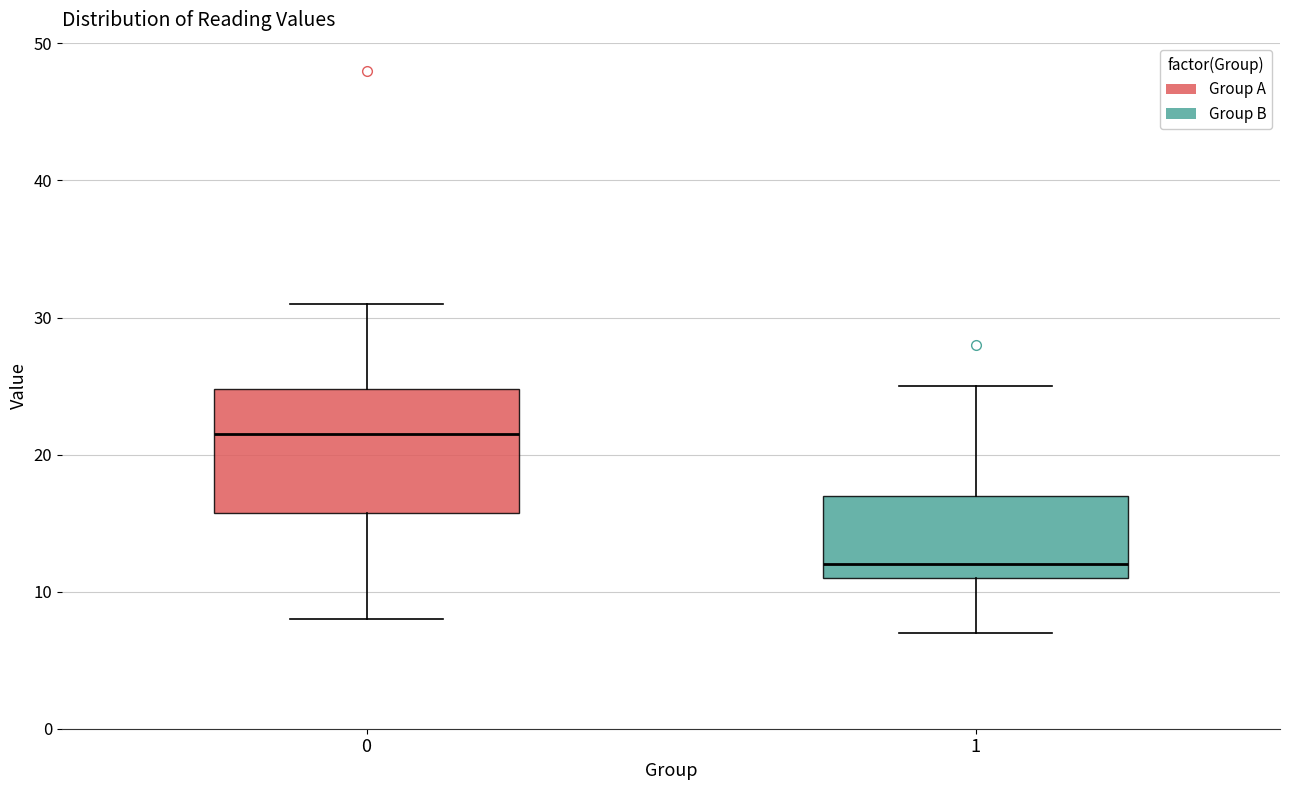

Which box has the highest median line?

0